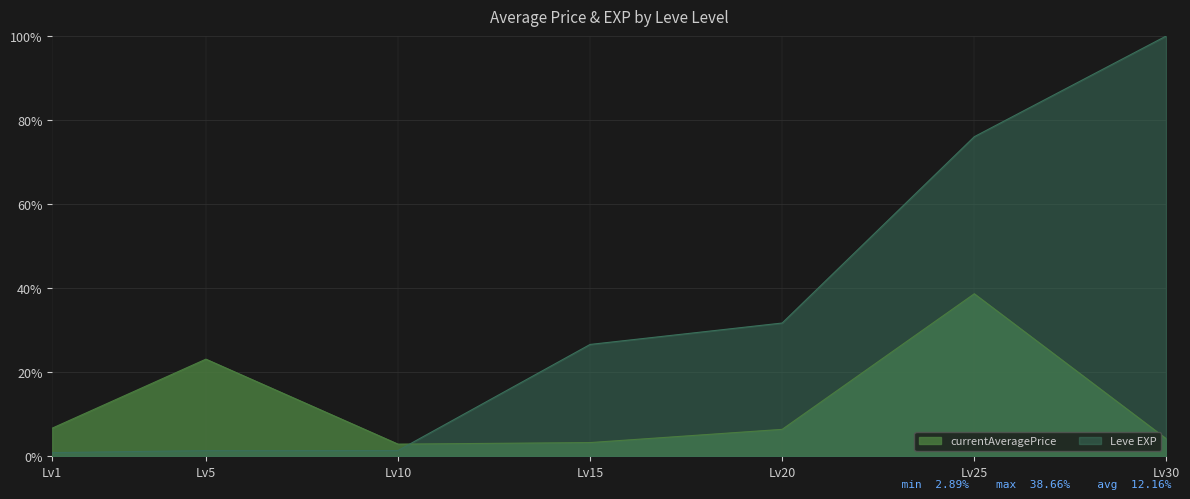

Rank the series by their maximum value, from lowest to highest.

currentAveragePrice, Leve EXP